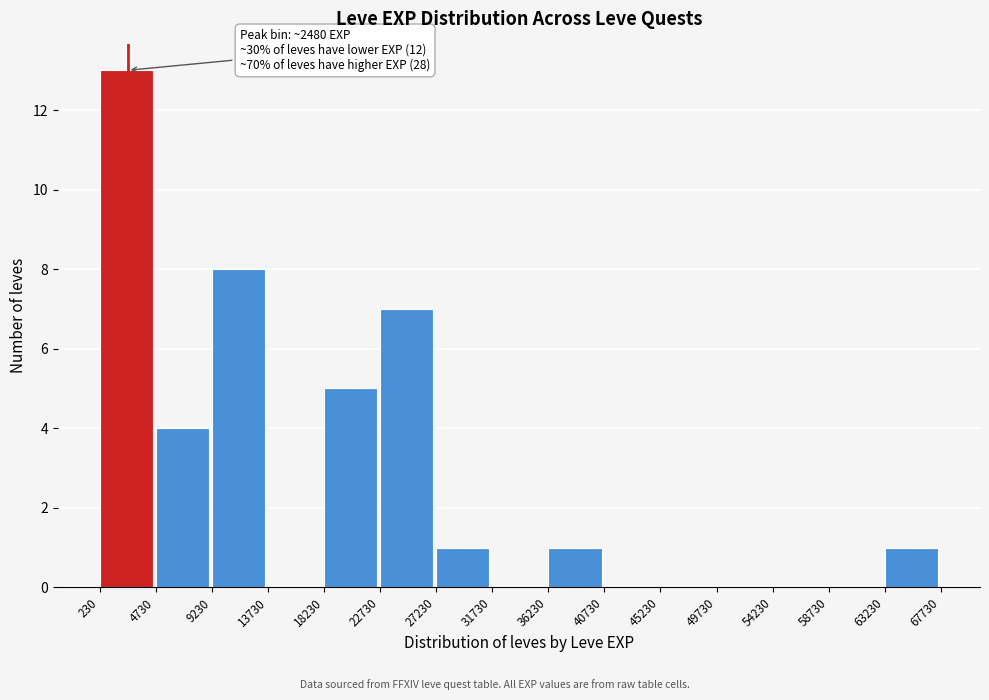

Over which range of the x-axis is the bar tallest?

230 to 4730